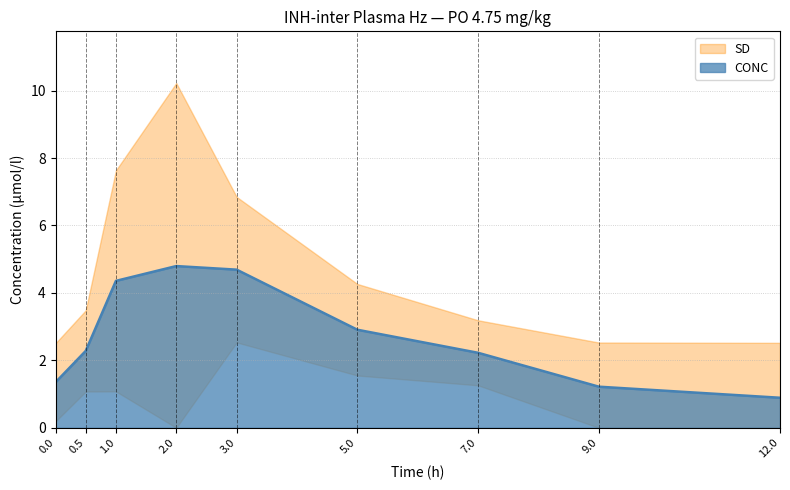

What is the average value?

2.7